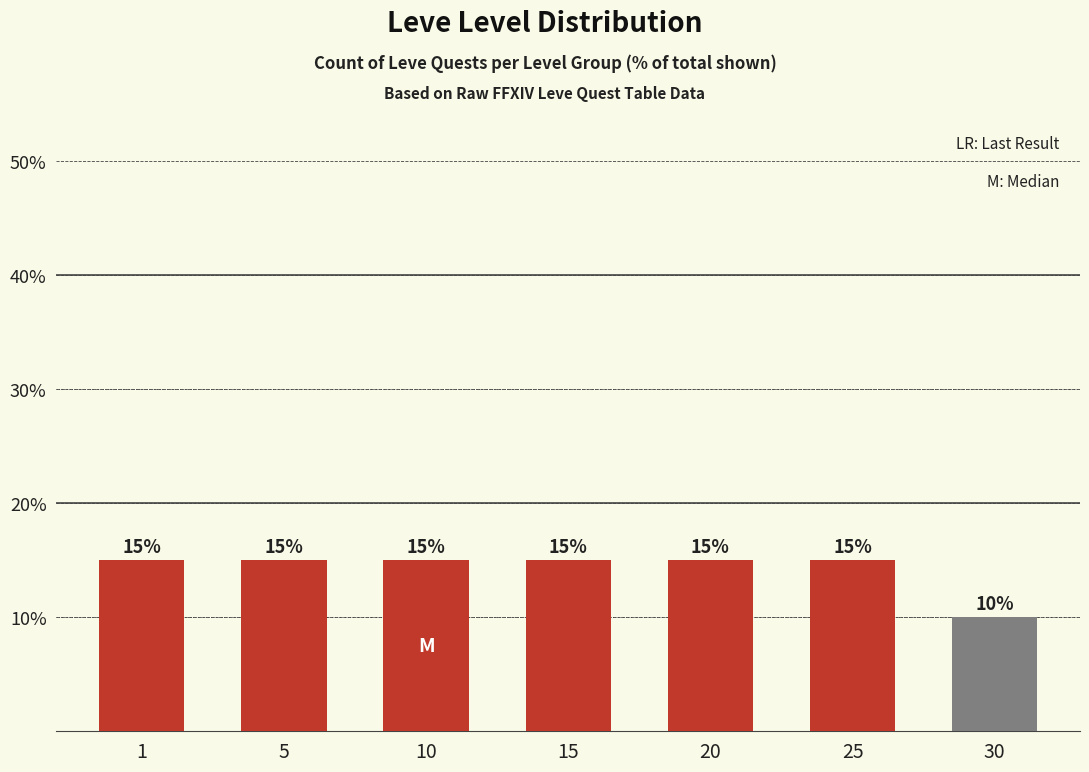

How many values are between 15 and 16?

6